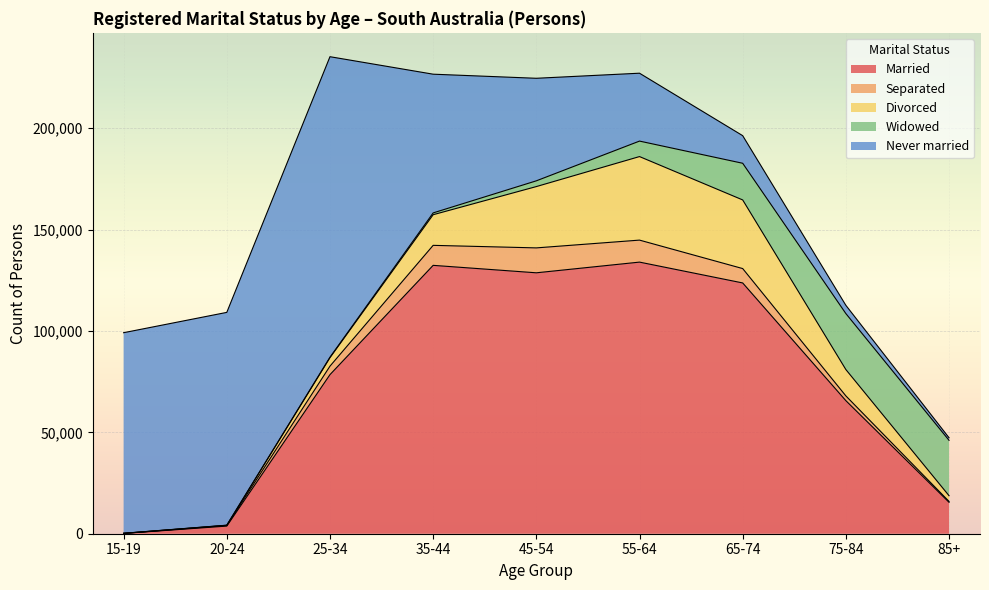

What is the total value across all series at 35-44?

226664